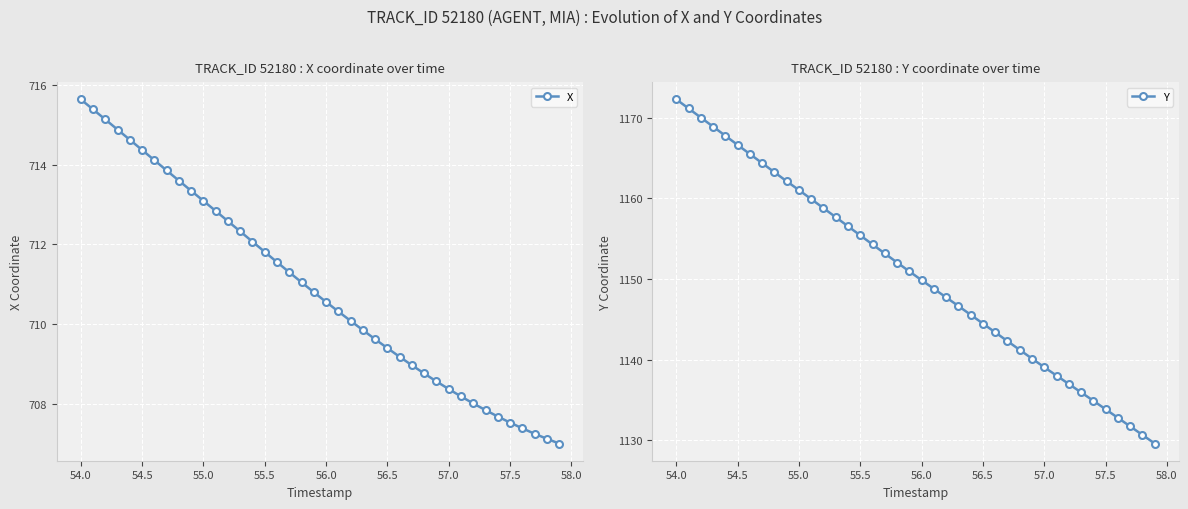

At which label does Y reach its peak?

54.0